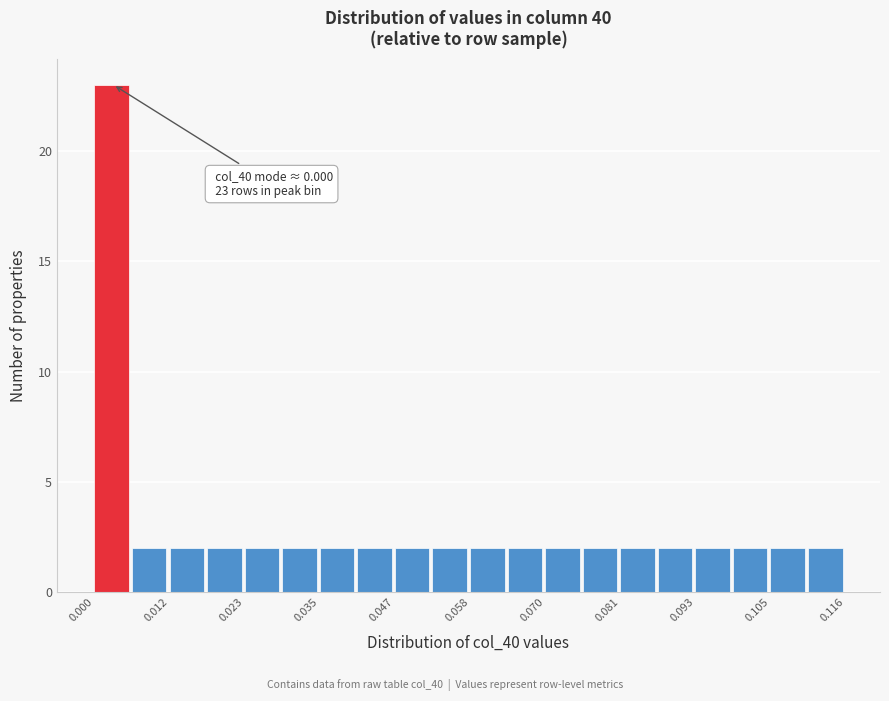

Around what value on the x-axis is the tallest bar? Give the approximate position of its centre, as read against the axis.

0.002